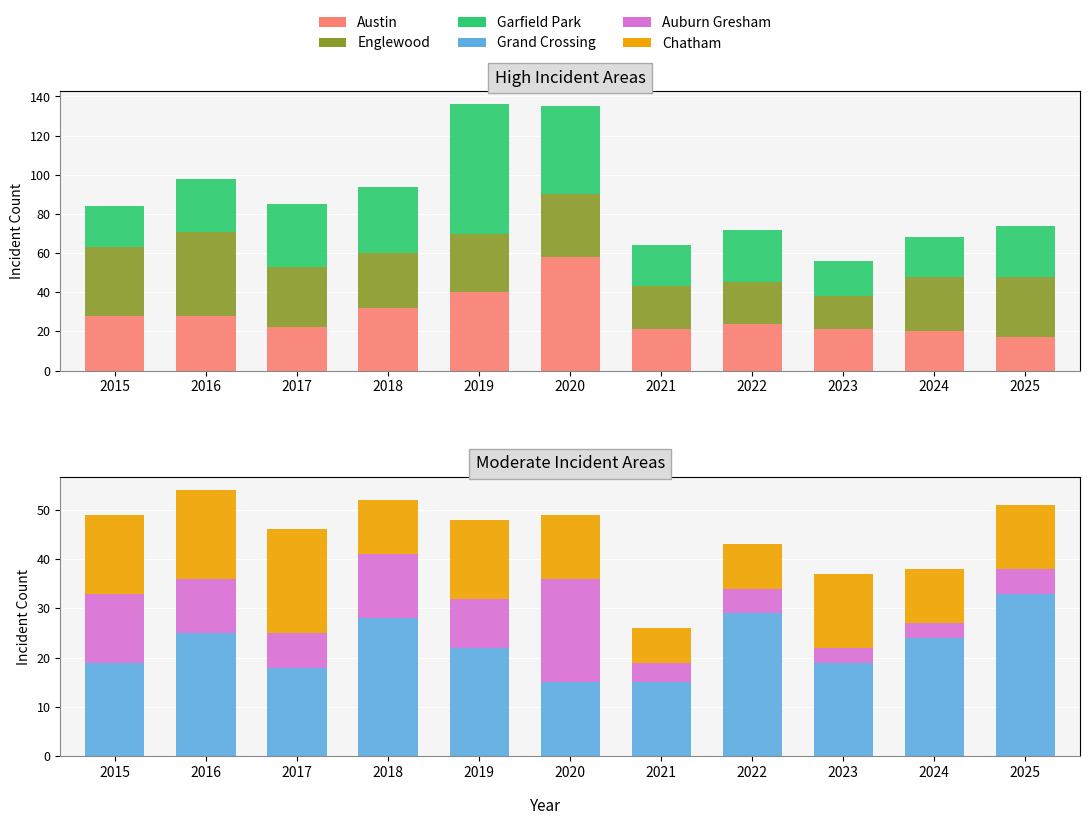

What are all the series names shown in the legend?

Austin, Englewood, Garfield Park, Grand Crossing, Auburn Gresham, Chatham